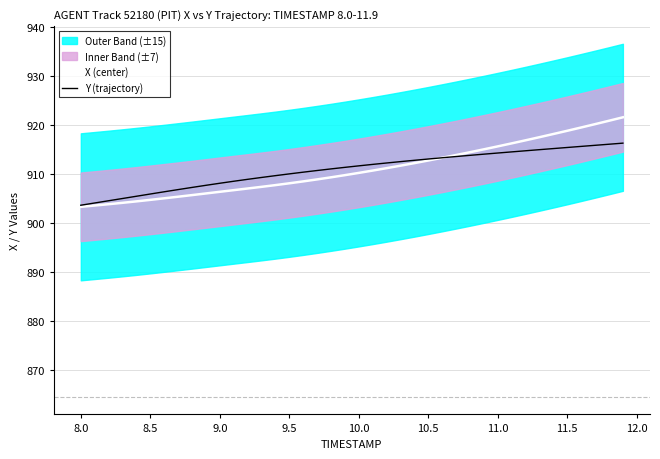

The Y (trajectory) series shows 1638.6 at 11.5. True or false?

False